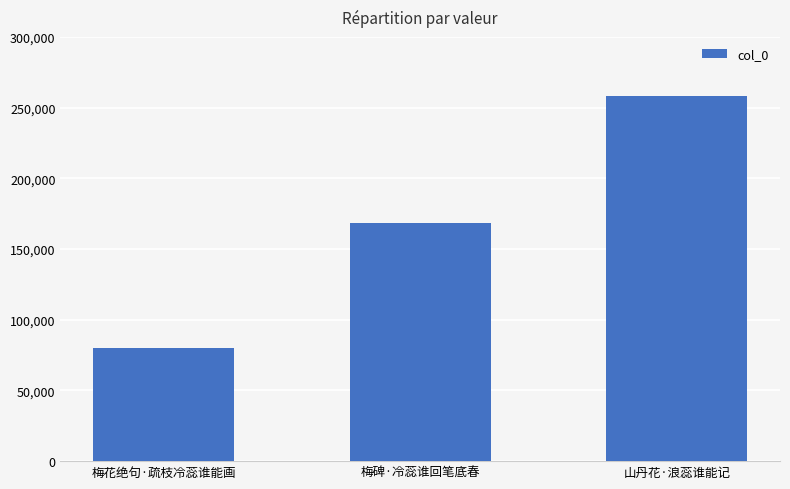

Rank the categories by value from highest to lowest.

山丹花·浪蕊谁能记, 梅碑·冷蕊谁回笔底春, 梅花绝句·疏枝冷蕊谁能画